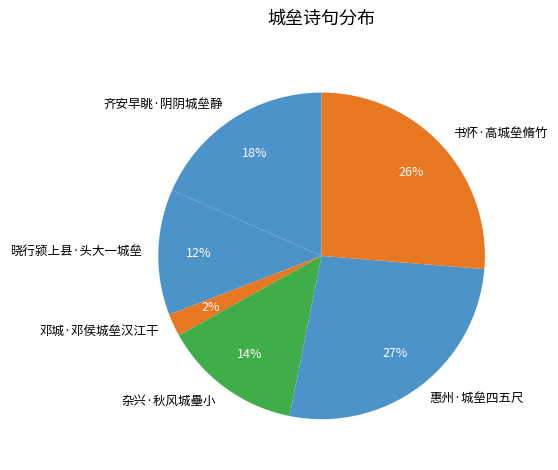

Which slice is the smallest?

邓城·邓侯城垒汉江干